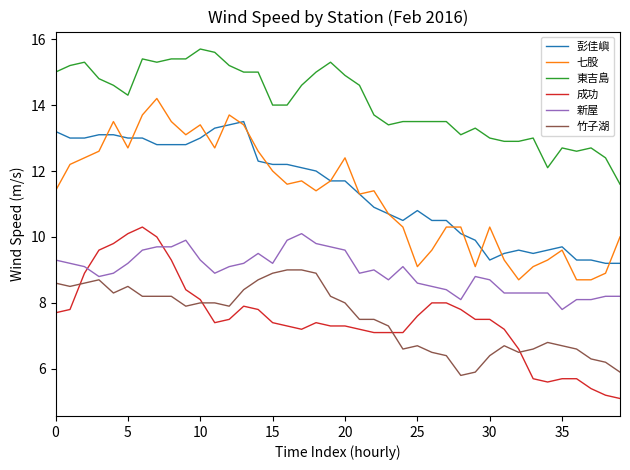

How many values in the 新屋 series are below 9?

20